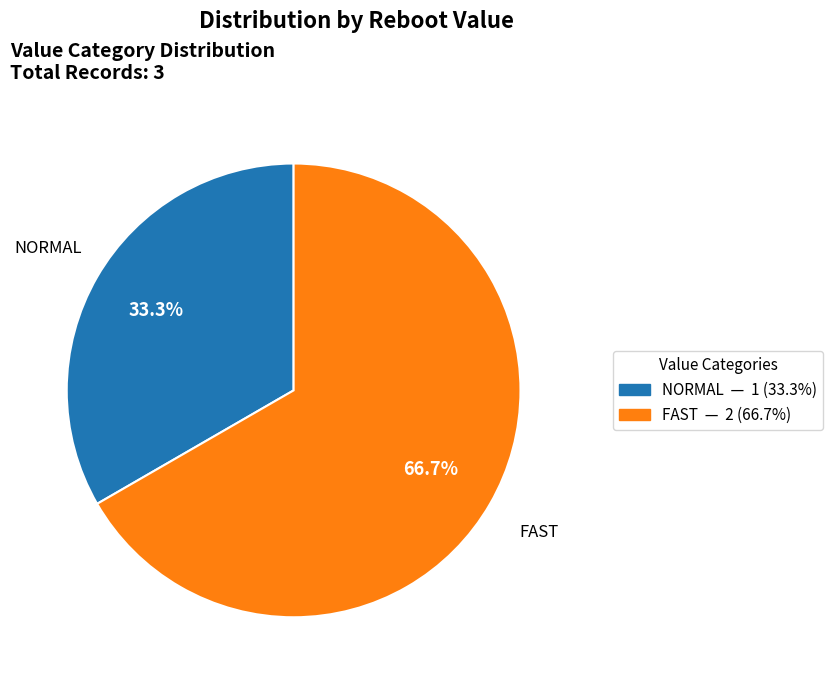

Does any single category account for the majority?

Yes